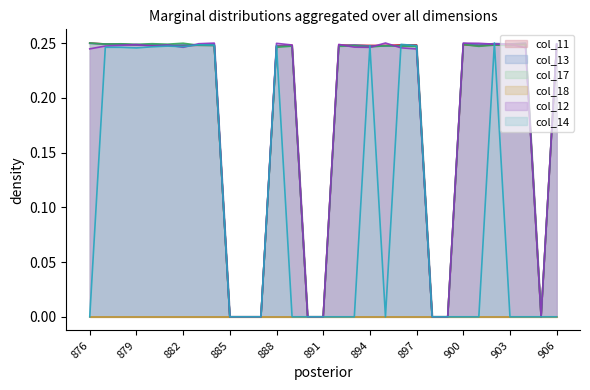

The value of col_12 at 904 is 0.1. True or false?

False